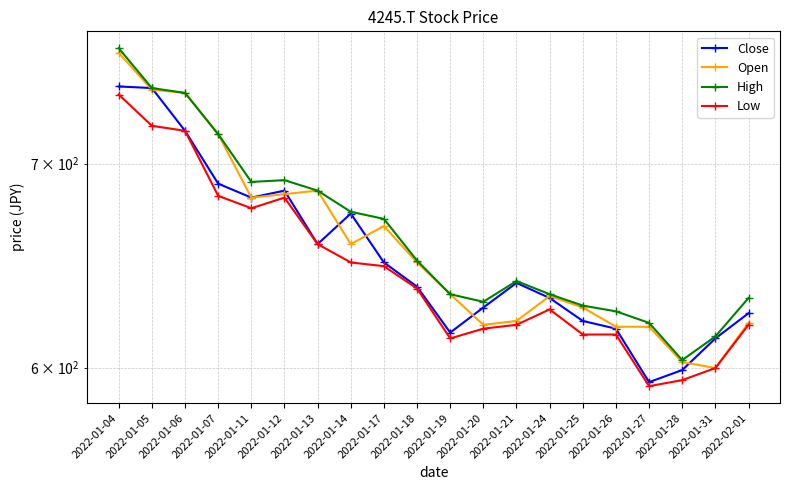

How many interior local peaks does the Open series have?

4